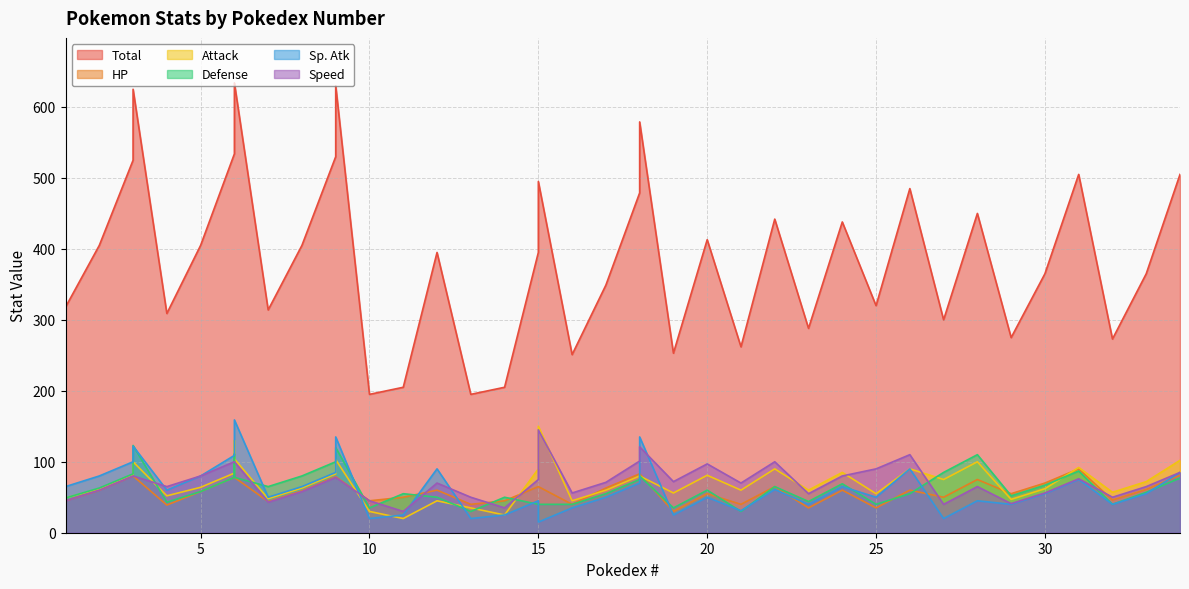

Where does the Attack series first go above 72?

3